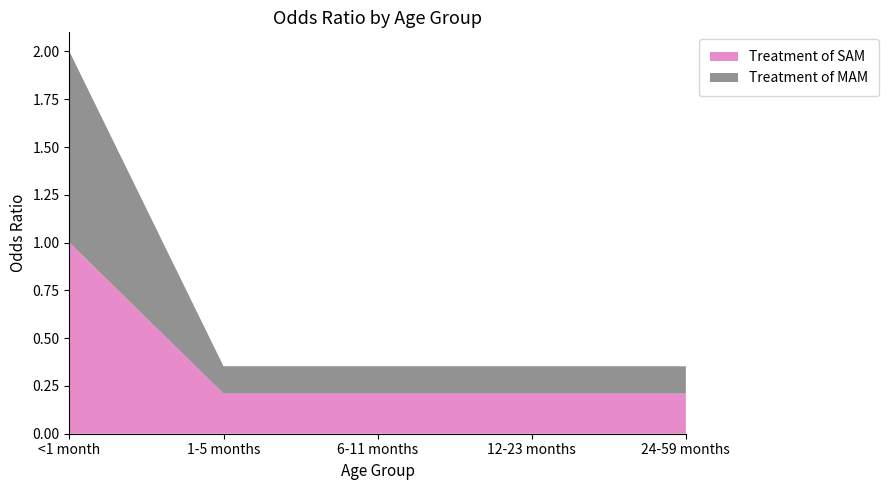

Reading left to right, transcribe all the data shown in this chart.

Treatment of SAM: <1 month=1.0	1-5 months=0.2	6-11 months=0.2	12-23 months=0.2	24-59 months=0.2
Treatment of MAM: <1 month=1.0	1-5 months=0.1	6-11 months=0.1	12-23 months=0.1	24-59 months=0.1